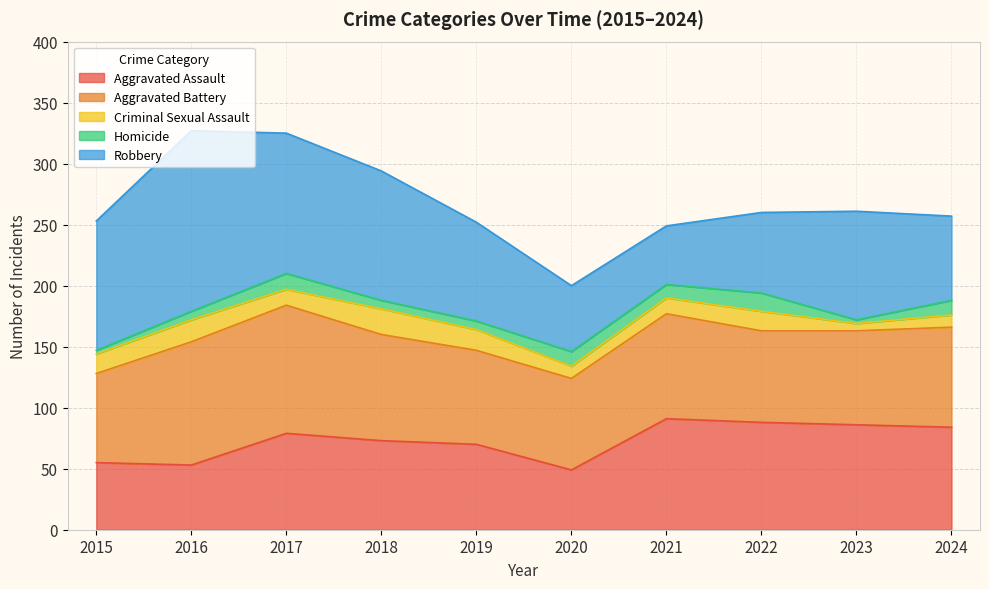

What is the greatest value displayed?

148